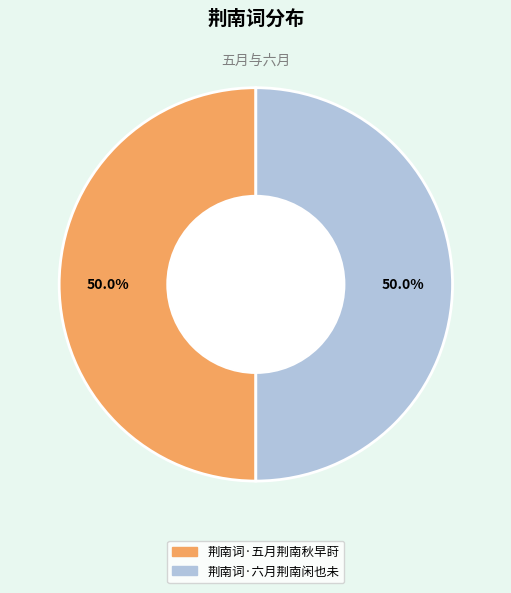

What is the ratio of the value at 荆南词·六月荆南闲也未 to the value at 荆南词·五月荆南秋早莳?

1.0